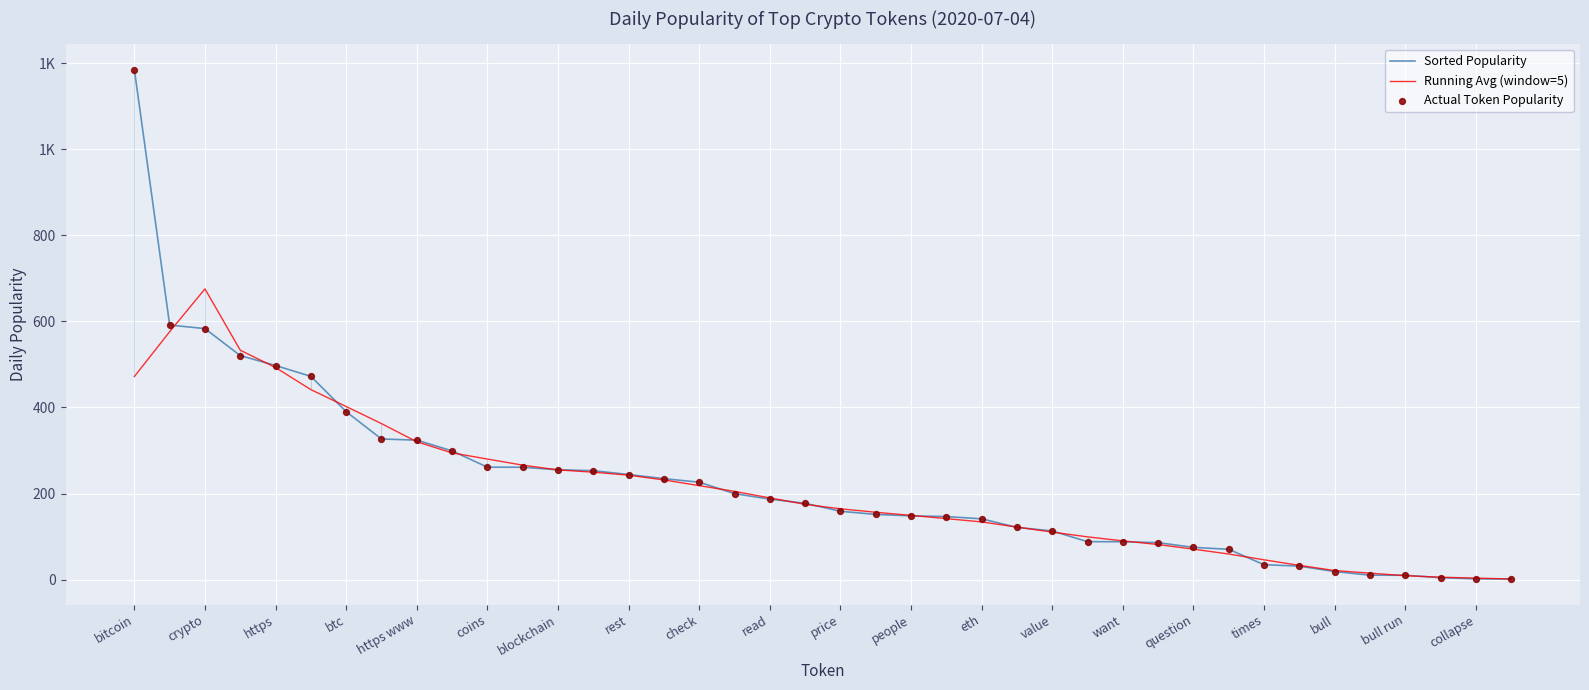

What is the total value across all series at question?

220.9